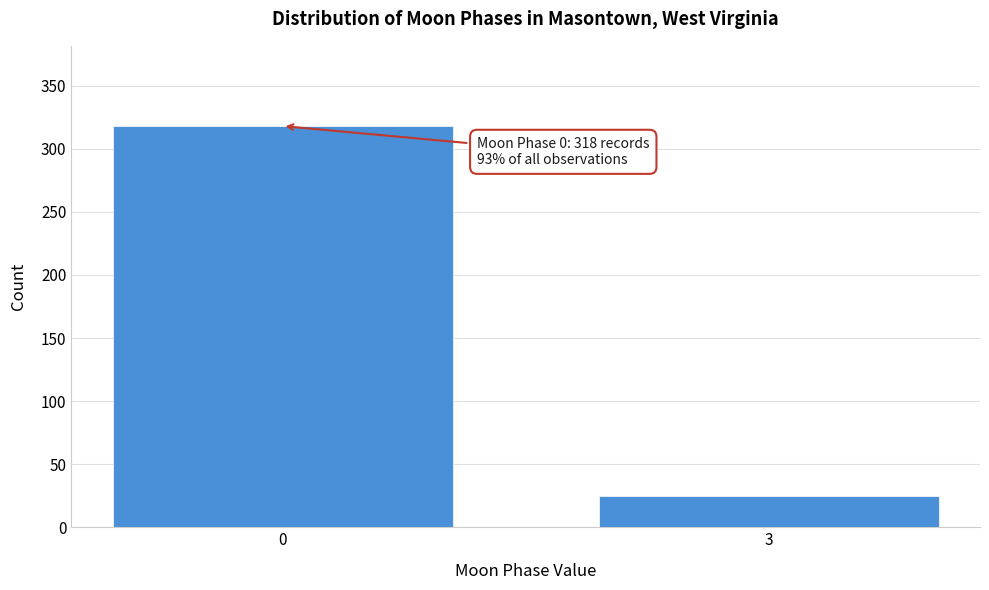

Reading left to right, list all the values displayed in this chart.

318	25